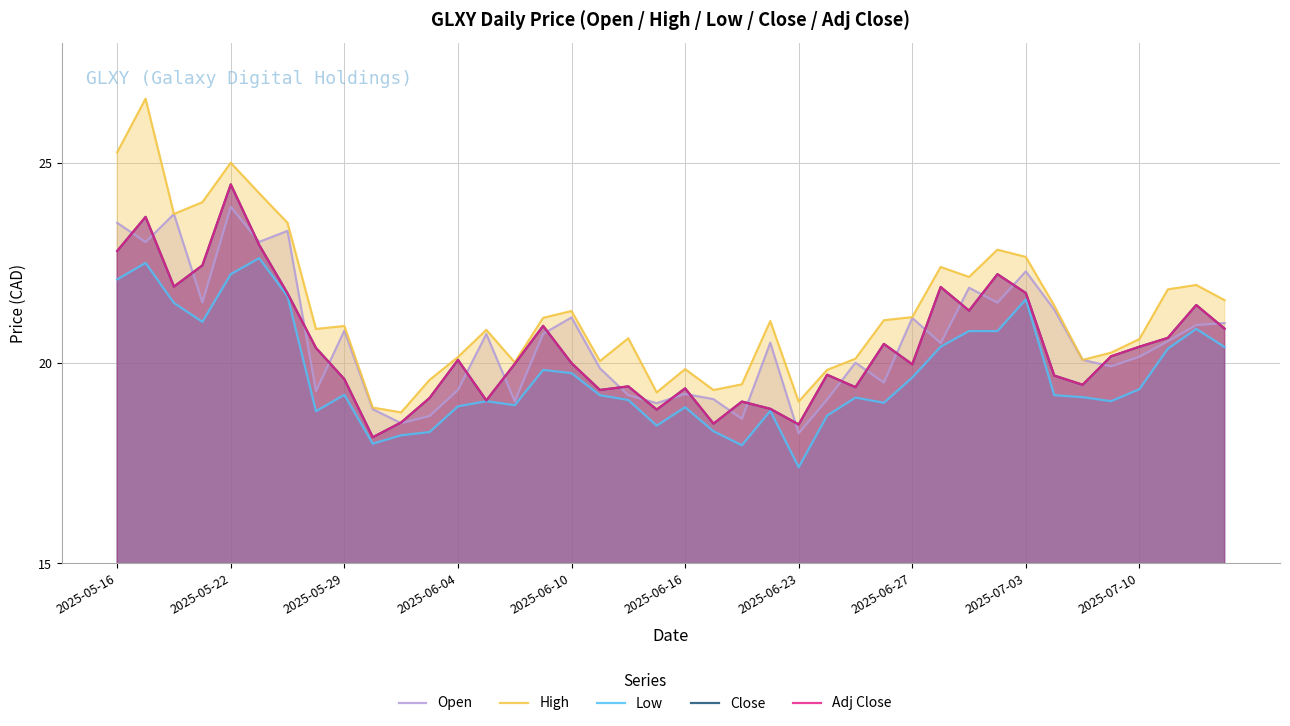

Reading right to left, what are all the values shown in this chart?

Open: 21.0	21.0	20.5	20.2	19.9	20.1	21.3	22.3	21.5	21.9	20.5	21.1	19.5	20.0	19.1	18.2	20.5	18.6	19.1	19.2	19.0	19.2	19.9	21.1	20.7	19.0	20.7	19.3	18.7	18.5	18.9	20.8	19.3	23.3	23.0	23.9	21.5	23.7	23.0	23.5
High: 21.6	22.0	21.8	20.6	20.3	20.1	21.4	22.6	22.8	22.1	22.4	21.1	21.1	20.1	19.8	19.0	21.0	19.5	19.3	19.9	19.3	20.6	20.0	21.3	21.1	20.0	20.8	20.1	19.6	18.8	18.9	20.9	20.9	23.5	24.2	25.0	24.0	23.7	26.6	25.3
Low: 20.4	20.9	20.4	19.4	19.0	19.1	19.2	21.6	20.8	20.8	20.4	19.6	19.0	19.1	18.7	17.4	18.8	18.0	18.3	18.9	18.4	19.1	19.2	19.8	19.8	19.0	19.0	18.9	18.3	18.2	18.0	19.2	18.8	21.7	22.6	22.2	21.0	21.5	22.5	22.1
Close: 20.9	21.5	20.6	20.4	20.2	19.5	19.7	21.8	22.2	21.3	21.9	20.0	20.5	19.4	19.7	18.5	18.9	19.0	18.5	19.4	18.8	19.4	19.3	20.0	20.9	20.0	19.1	20.1	19.1	18.5	18.1	19.6	20.4	21.7	23.0	24.5	22.4	21.9	23.6	22.8
Adj Close: 20.9	21.5	20.6	20.4	20.2	19.5	19.7	21.8	22.2	21.3	21.9	20.0	20.5	19.4	19.7	18.5	18.9	19.0	18.5	19.4	18.8	19.4	19.3	20.0	20.9	20.0	19.1	20.1	19.1	18.5	18.1	19.6	20.4	21.7	23.0	24.5	22.4	21.9	23.6	22.8